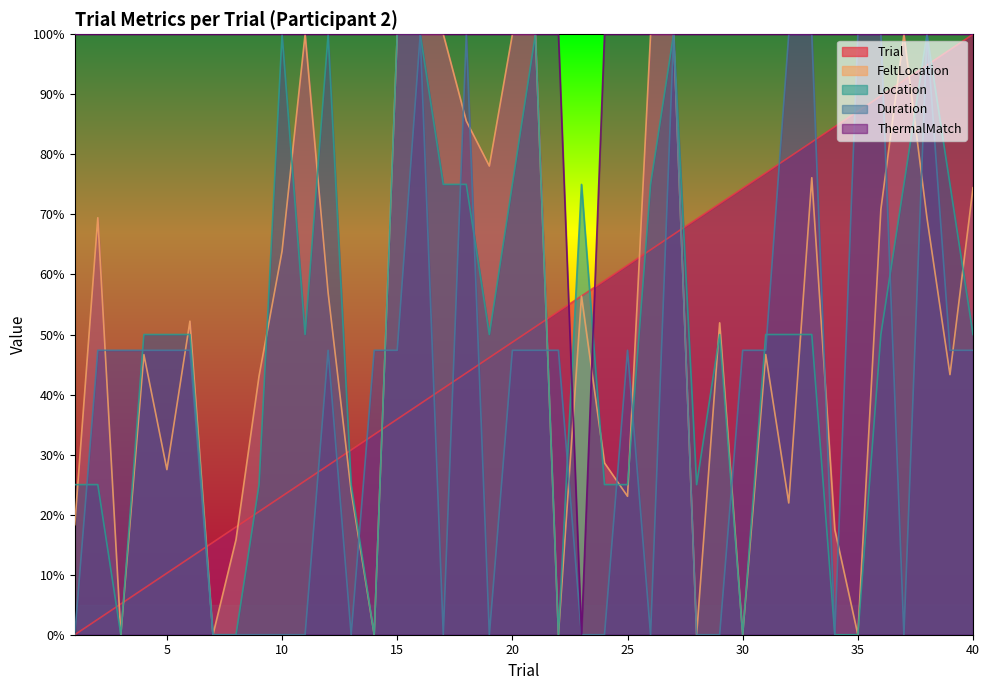

Does the chart have visible grid lines?

No